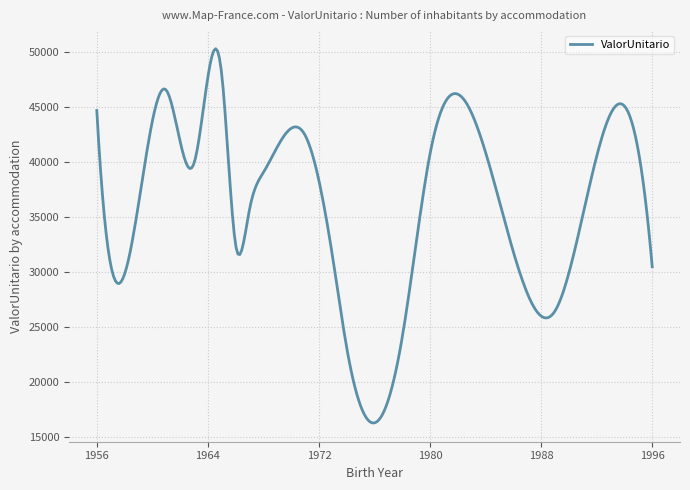

What is the greatest value displayed?

50333.7